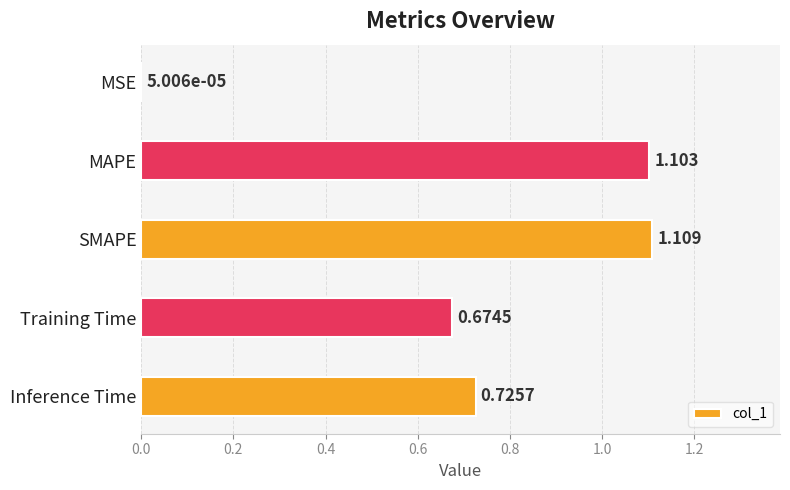

Which has a higher value, Inference Time or MAPE?

MAPE